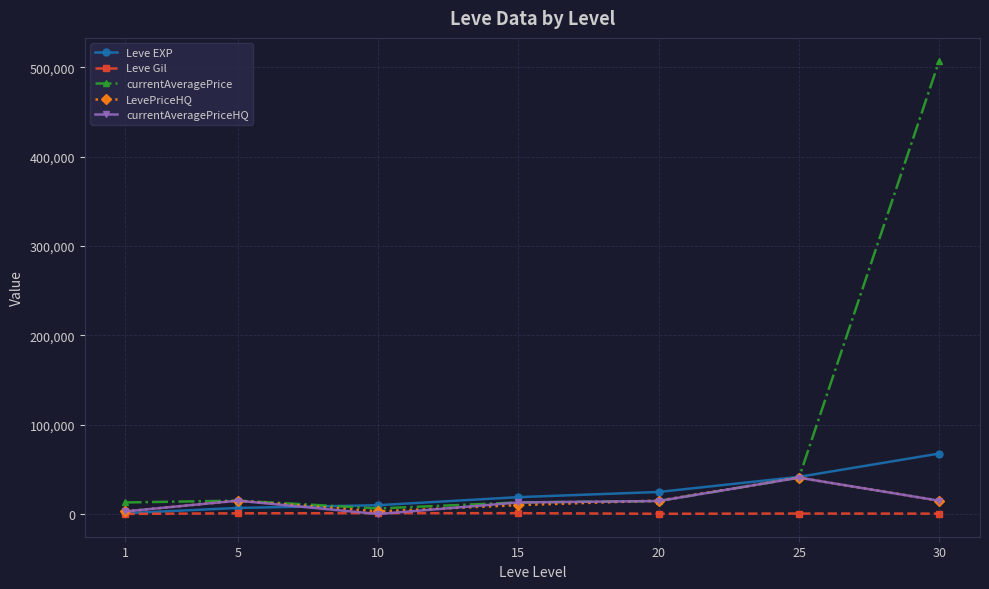

What is the maximum value shown in the chart?

507449.5